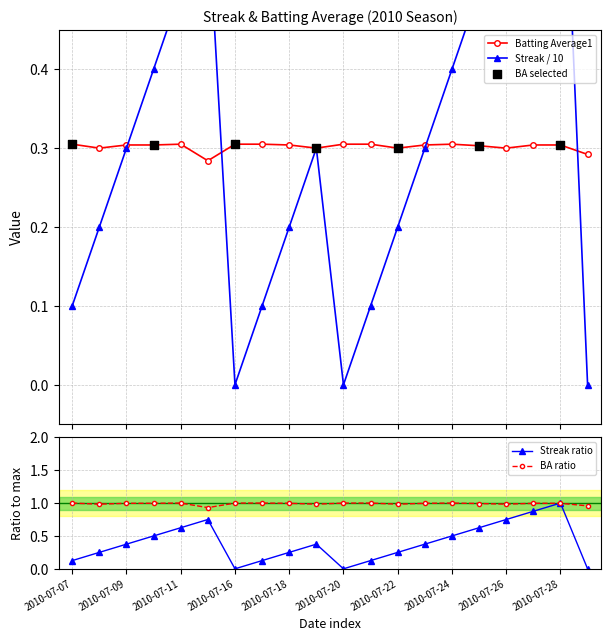

At how many categories does at least one series exceed 0?

20